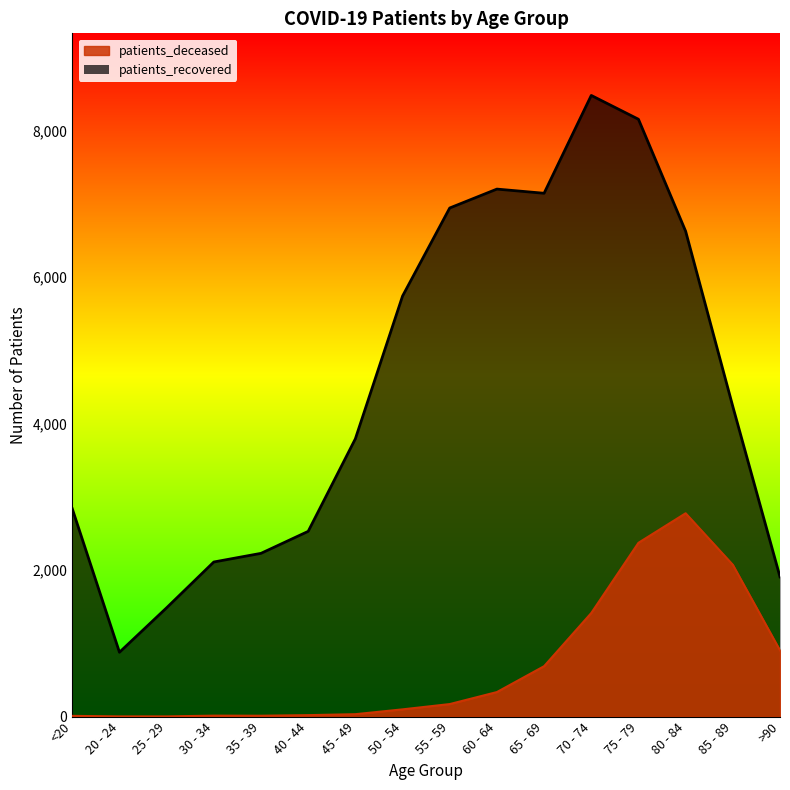

What position from the right is <20?

16